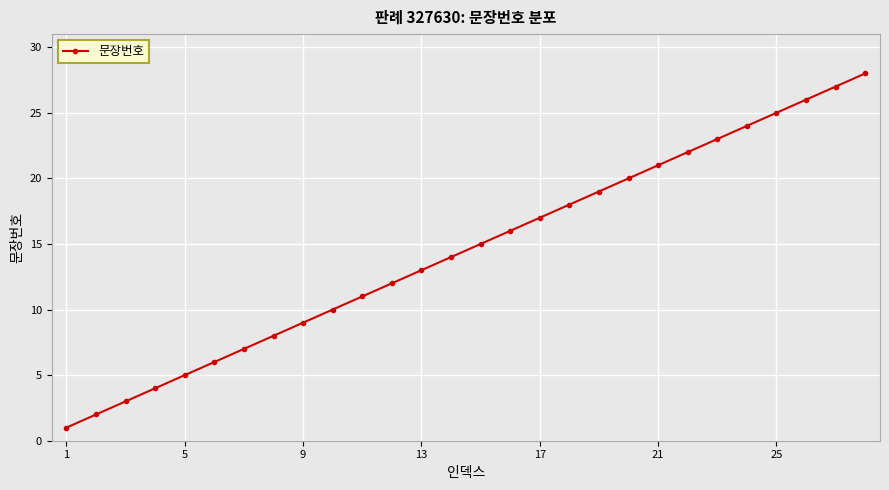

True or false: the data has more than 2 interior local peaks.

False